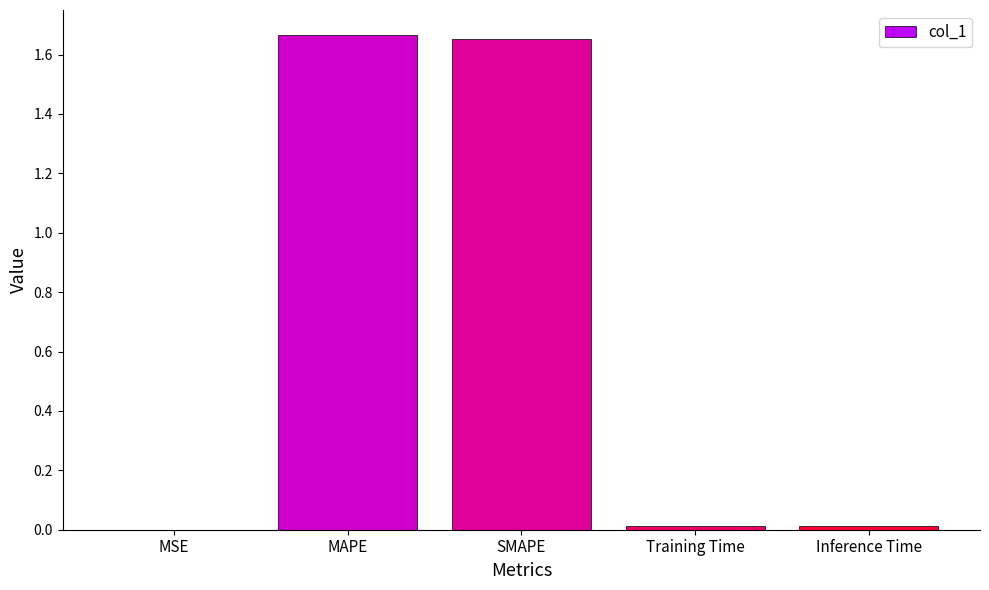

Between MAPE and Training Time, which is larger?

MAPE